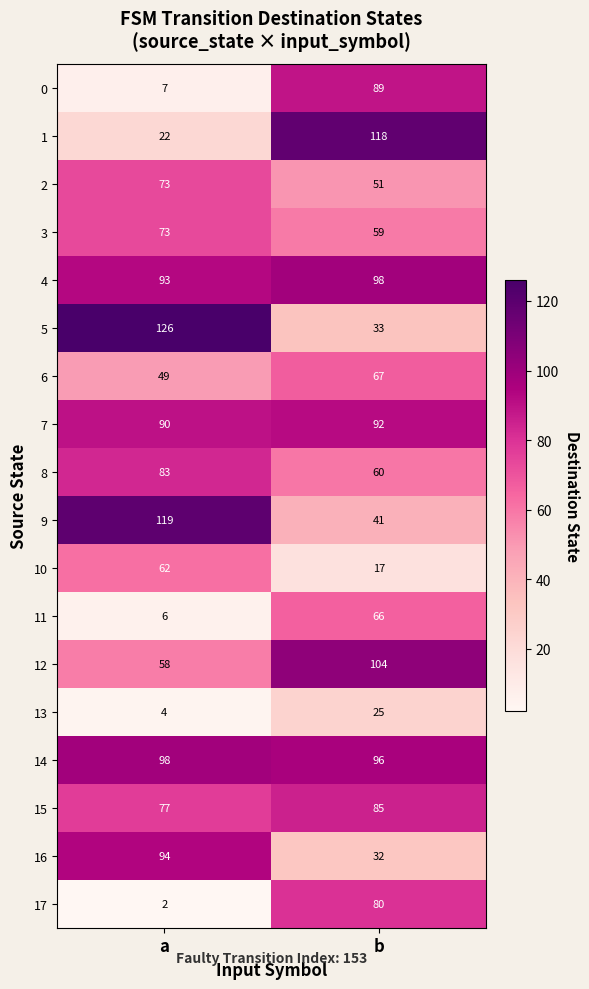

What is the smallest value displayed?

2